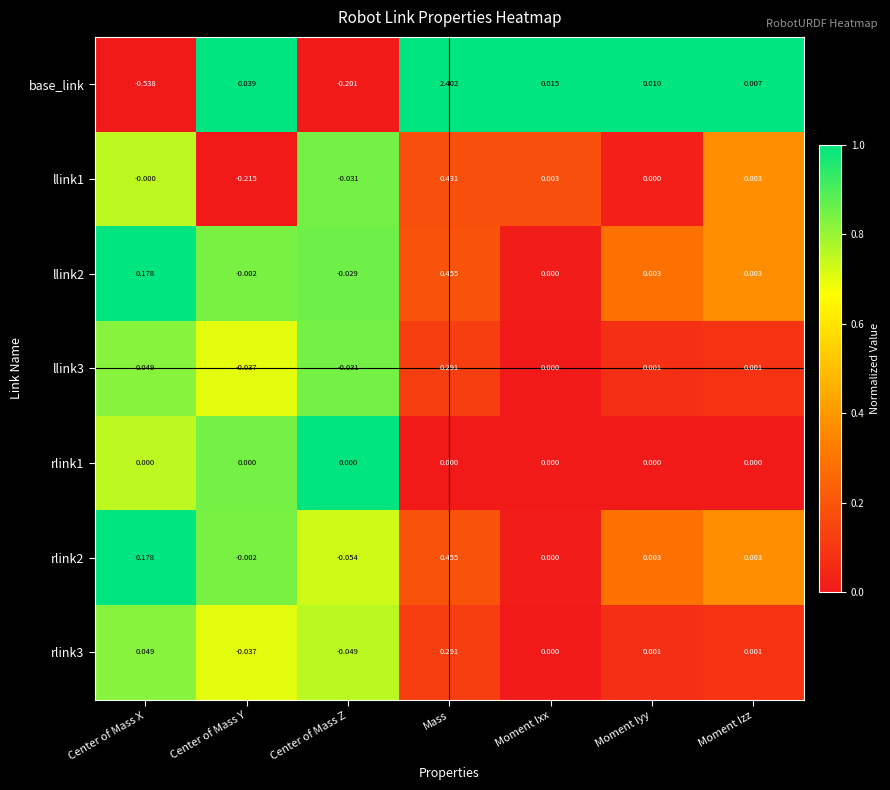

Which series has the largest total across all categories?

base_link